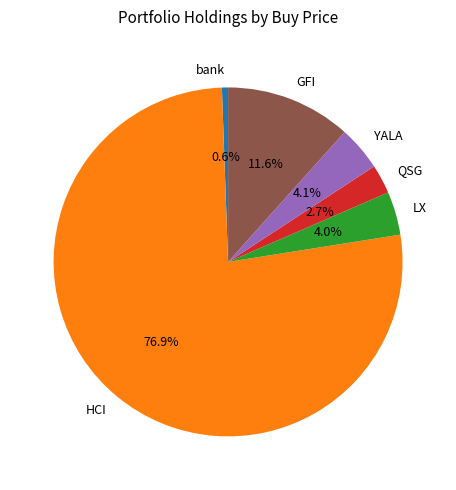

How much of the chart is everything except GFI?

88.4%